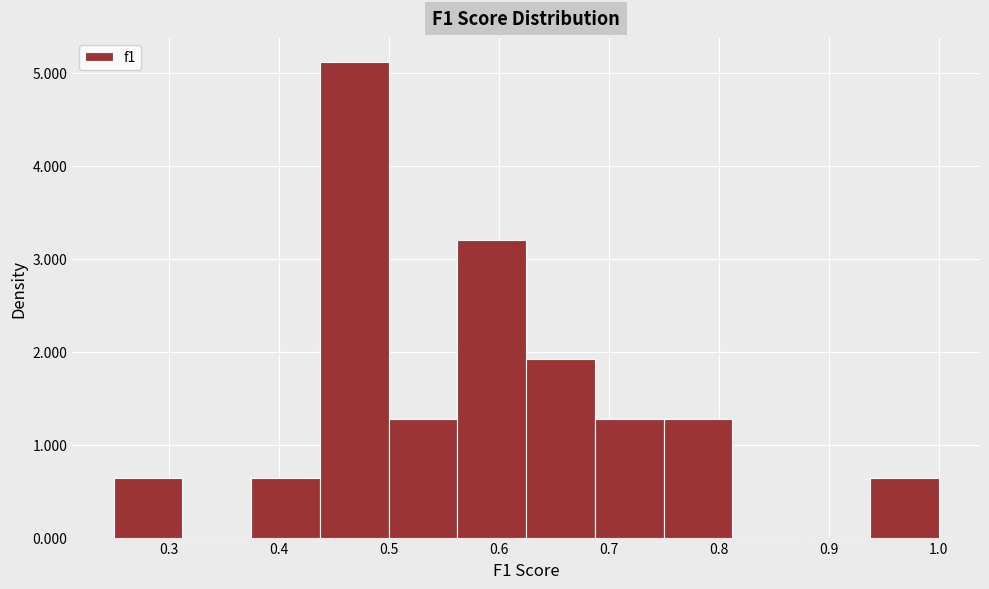

Which range on the x-axis has the tallest bar?

0.44 to 0.50